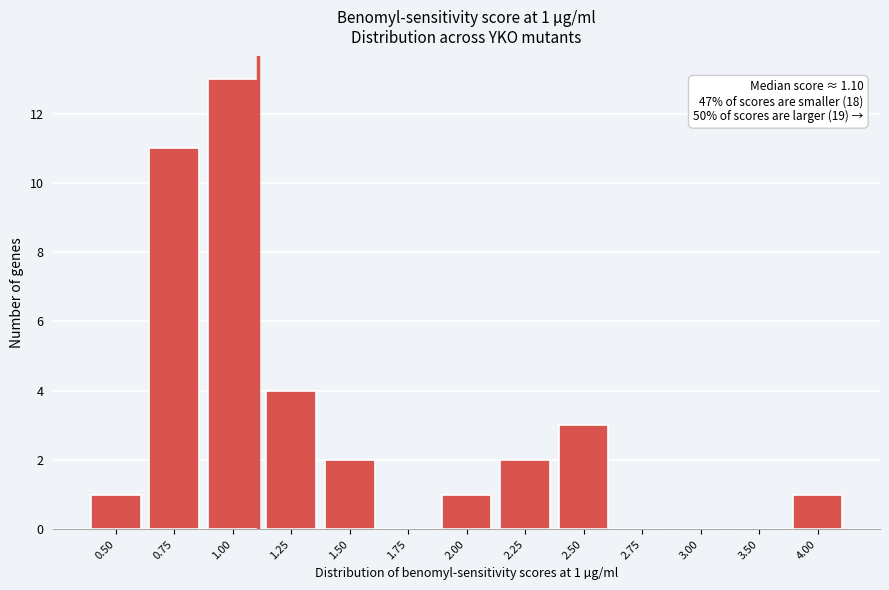

Reading right to left, list all the values displayed in this chart.

4.00=1	3.50=0	3.00=0	2.75=0	2.50=3	2.25=2	2.00=1	1.75=0	1.50=2	1.25=4	1.00=13	0.75=11	0.50=1